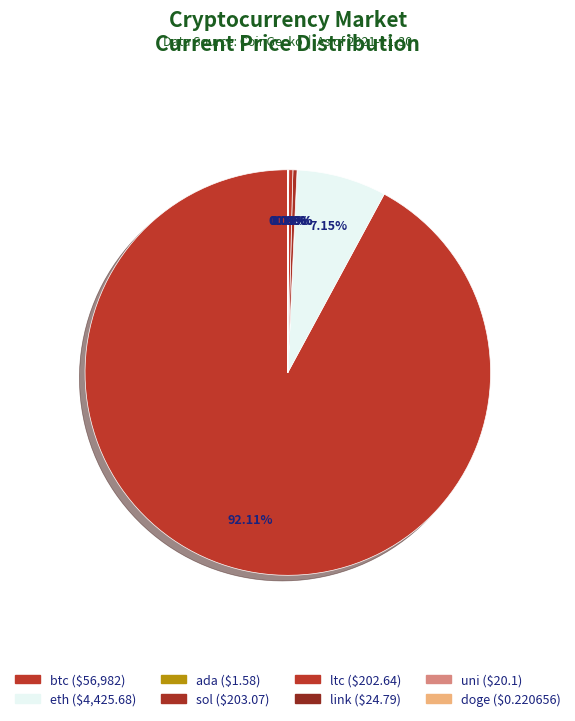

What is the change in value from sol to ltc?

-0.4